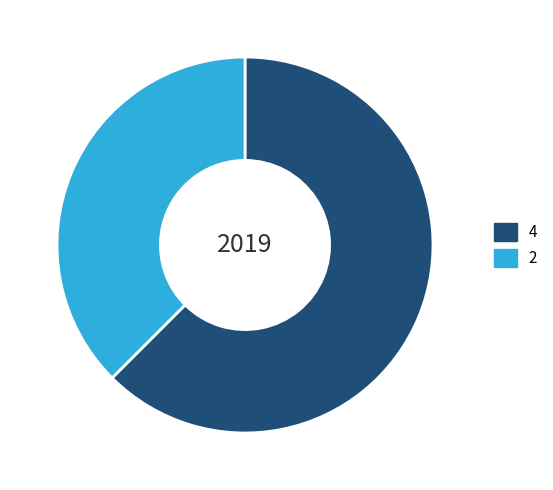

Rank the categories by value from highest to lowest.

4, 2